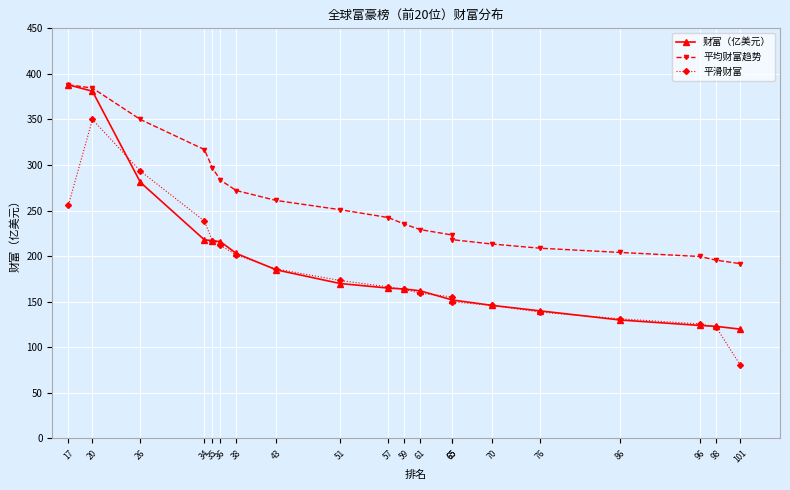

Between 96 and 86, which is larger?

86